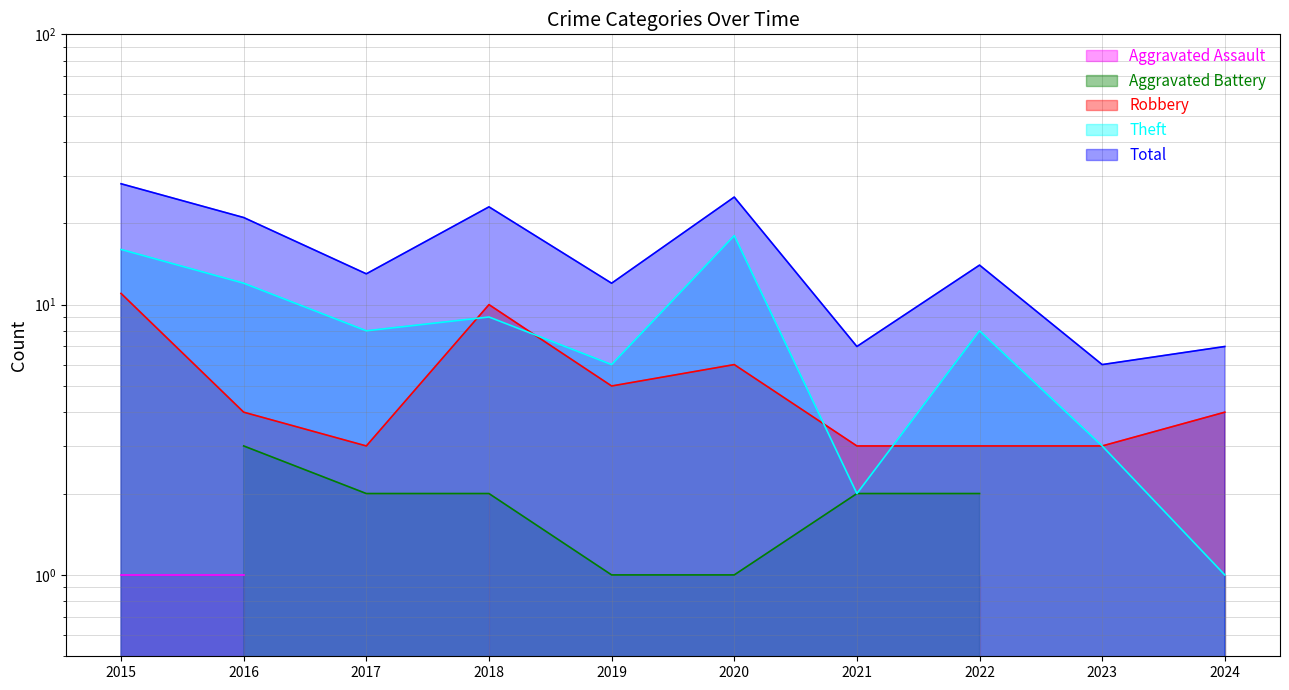

Is it true that Theft equals 26 at 2015?

False